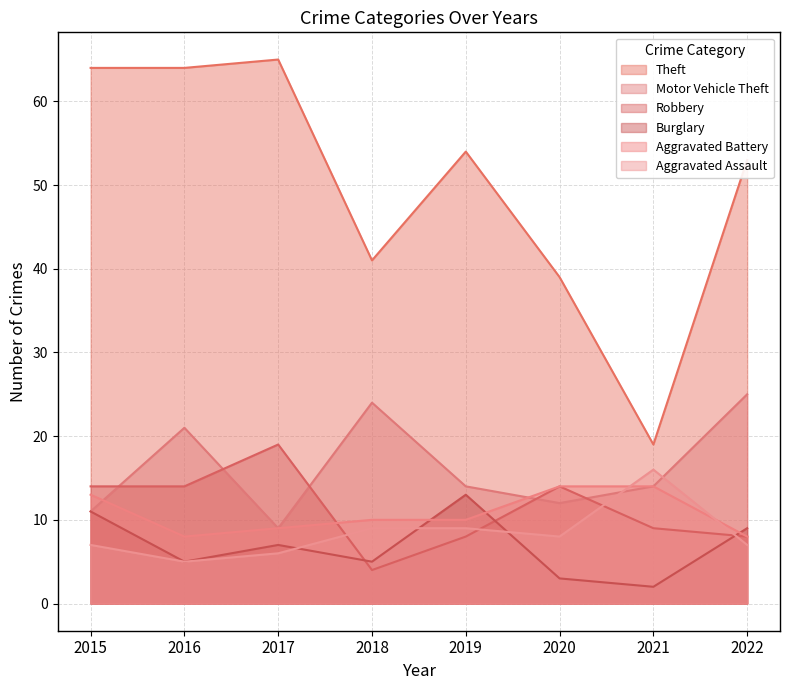

List the labels in order of Motor Vehicle Theft value, smallest first.

2017, 2015, 2020, 2019, 2021, 2016, 2018, 2022